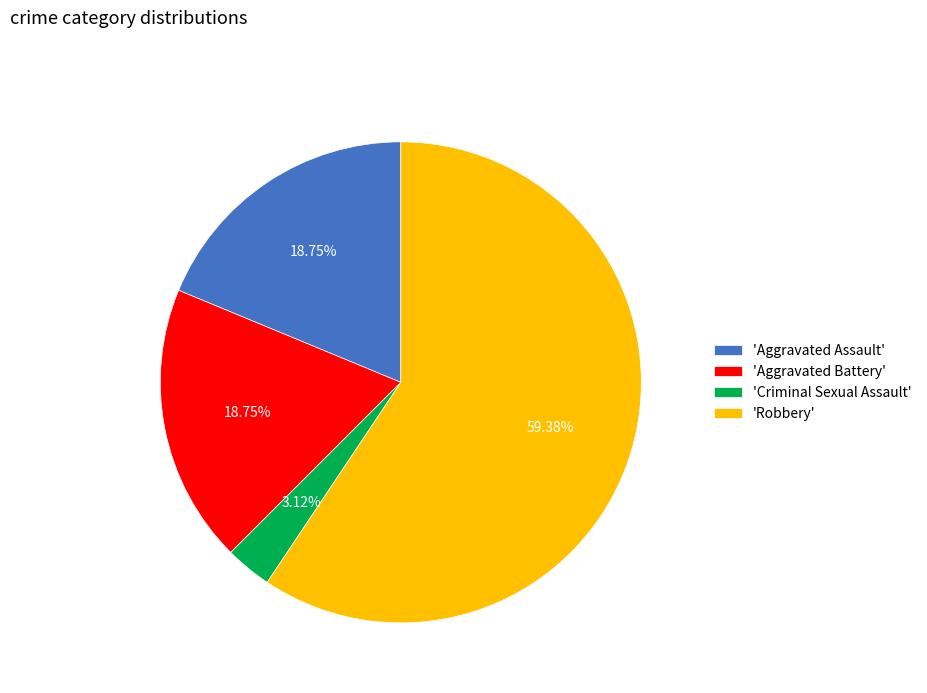

Which category has the smallest portion of the pie?

'Criminal Sexual Assault'